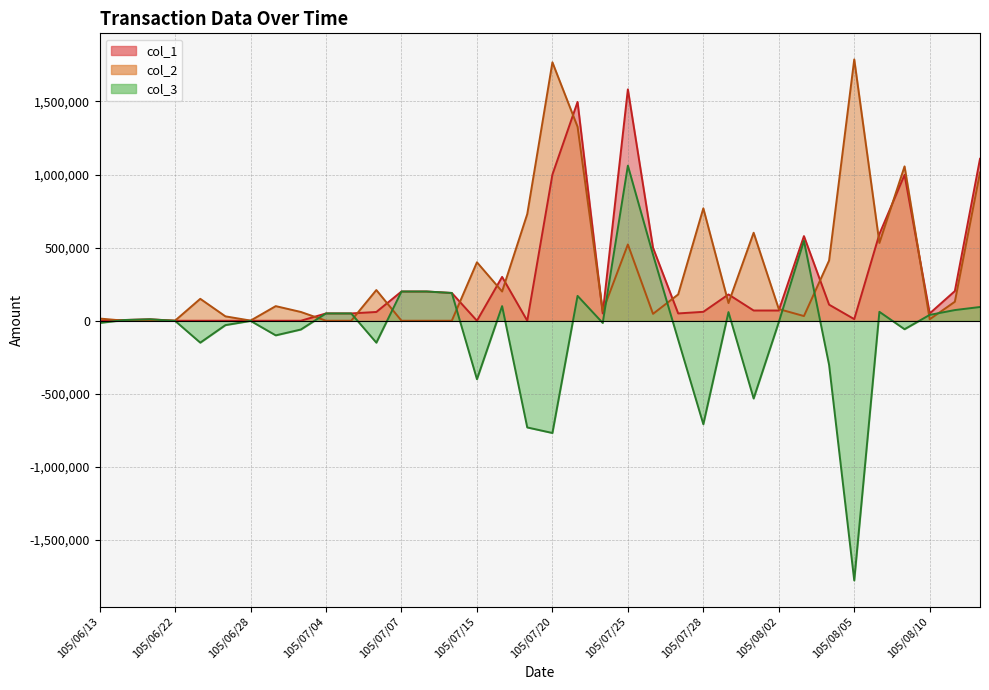

The value of col_1 at 105/07/04 is 11970. True or false?

False